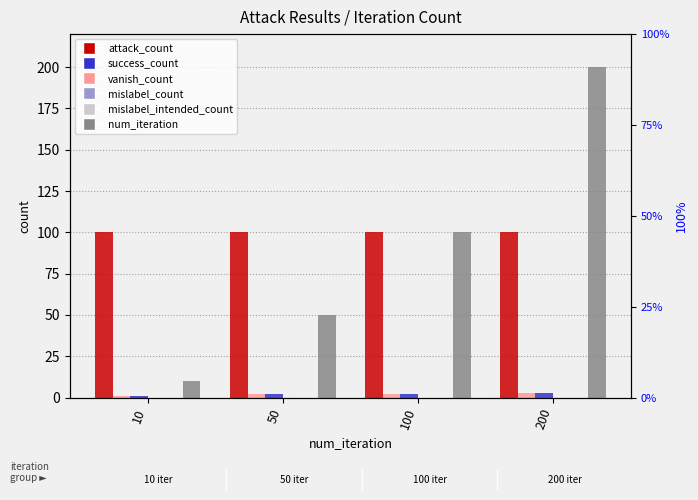

Between 200 and 10, which is larger?

200